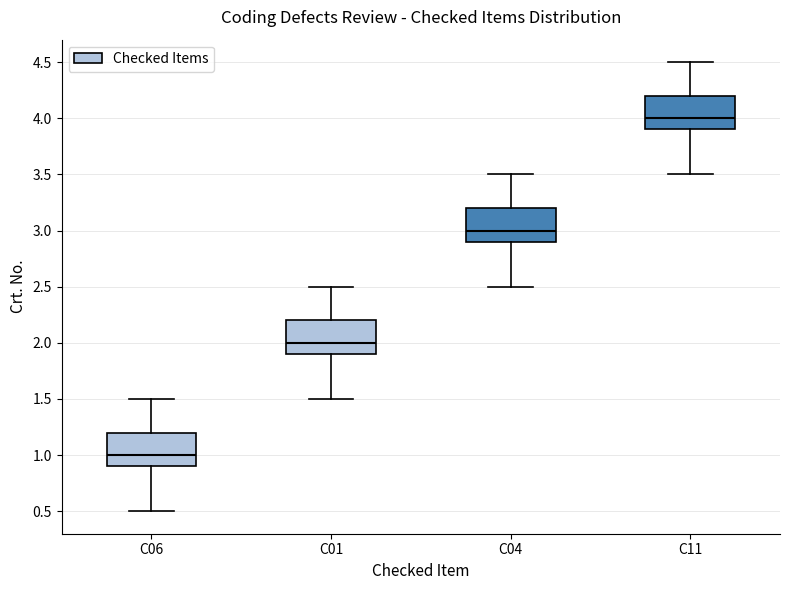

Reading left to right, read every box against the y-axis: the position of its median line, the range the box covers, and the ends of its whiskers. The values are not printed on the chart, so give them approximately, as read against the axis.

C06: median 1.0, box 0.9 to 1.2, whiskers 0.5 to 1.5
C01: median 2.0, box 1.9 to 2.2, whiskers 1.5 to 2.5
C04: median 3.0, box 2.9 to 3.2, whiskers 2.5 to 3.5
C11: median 4.0, box 3.9 to 4.2, whiskers 3.5 to 4.5